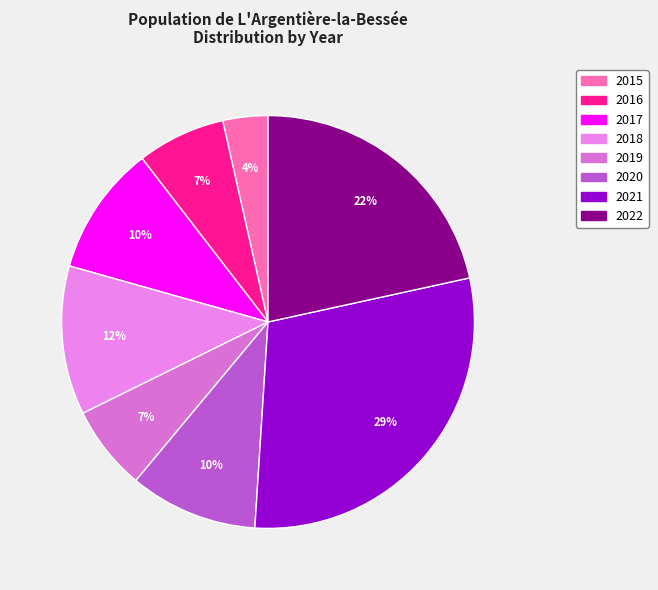

The 2020 slice represents 19% of the pie. True or false?

False